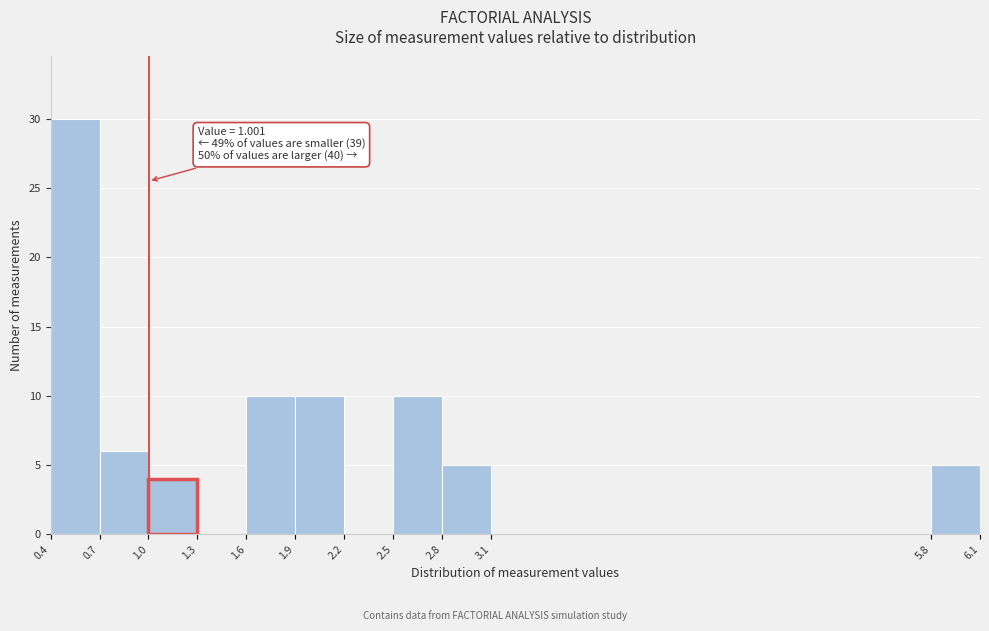

Which range on the x-axis has the tallest bar?

0.4 to 0.7